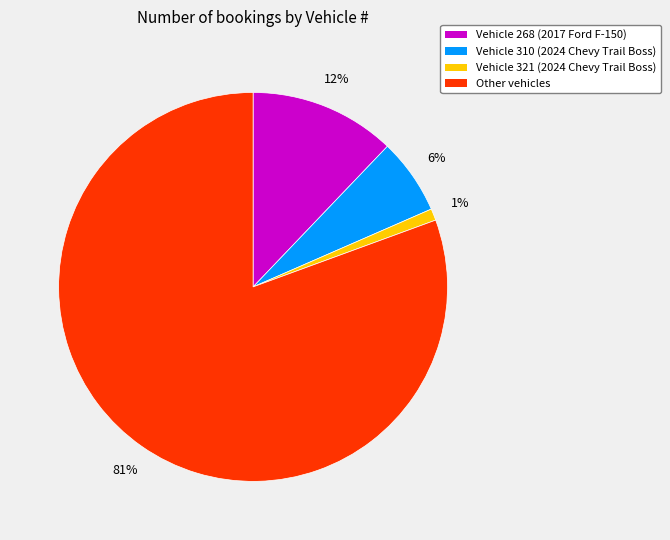

What percentage is the Other vehicles slice, to the nearest percent?

81%